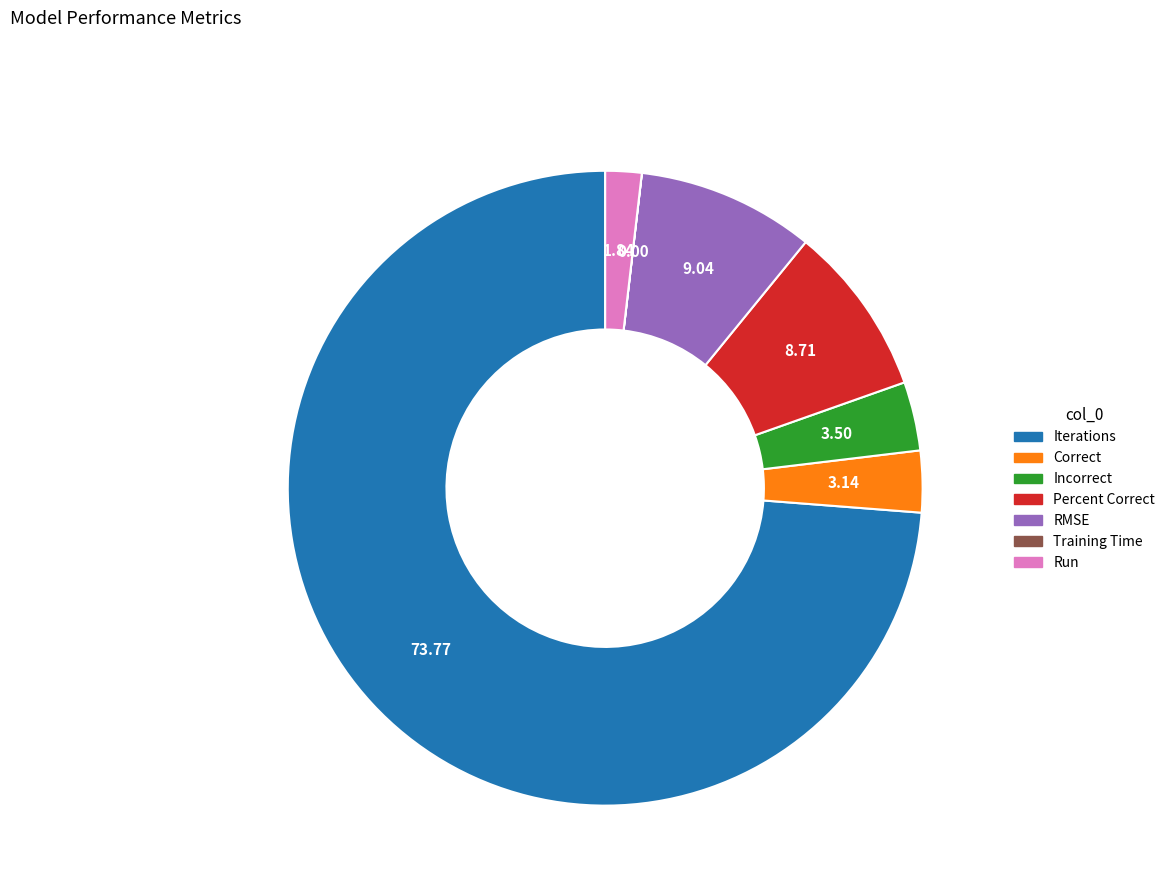

Between Incorrect and Percent Correct, which is larger?

Percent Correct